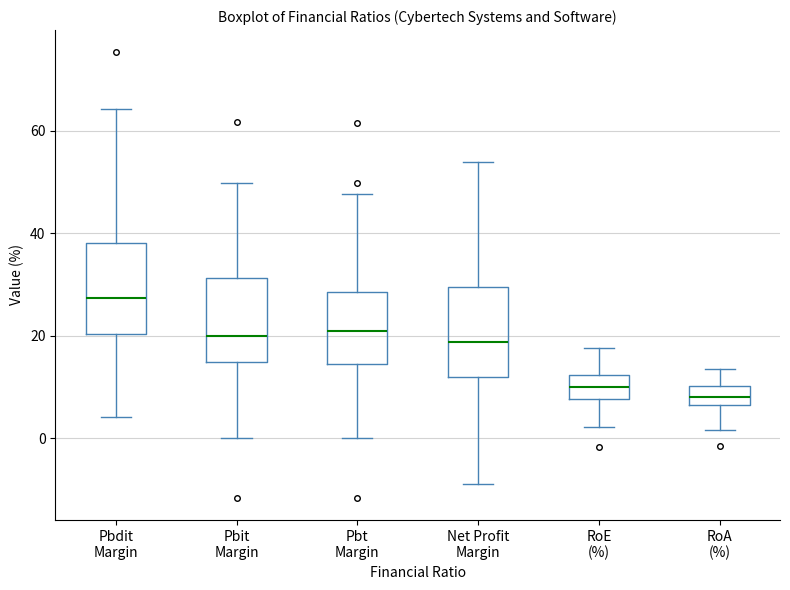

Which box's median line is the highest?

Pbdit Margin